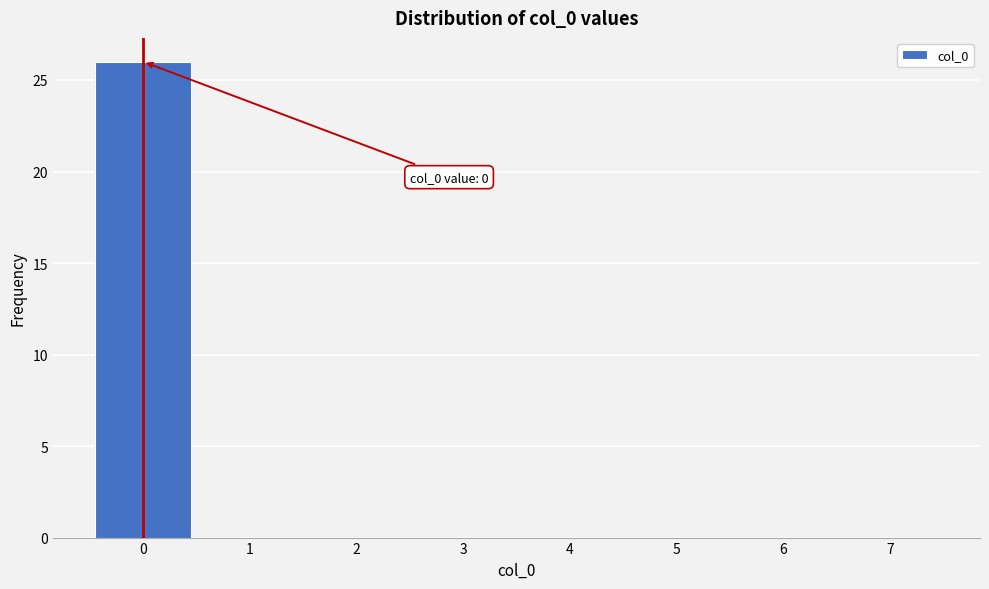

Which range on the x-axis has the tallest bar?

-0.5 to 0.5